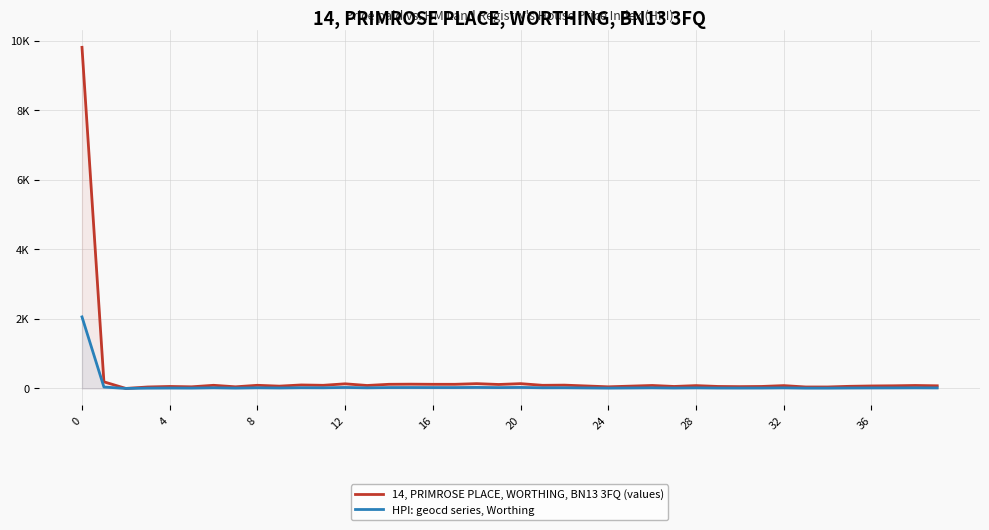

True or false: HPI: geocd series, Worthing and 14, PRIMROSE PLACE, WORTHING, BN13 3FQ (values) cross at least once.

False